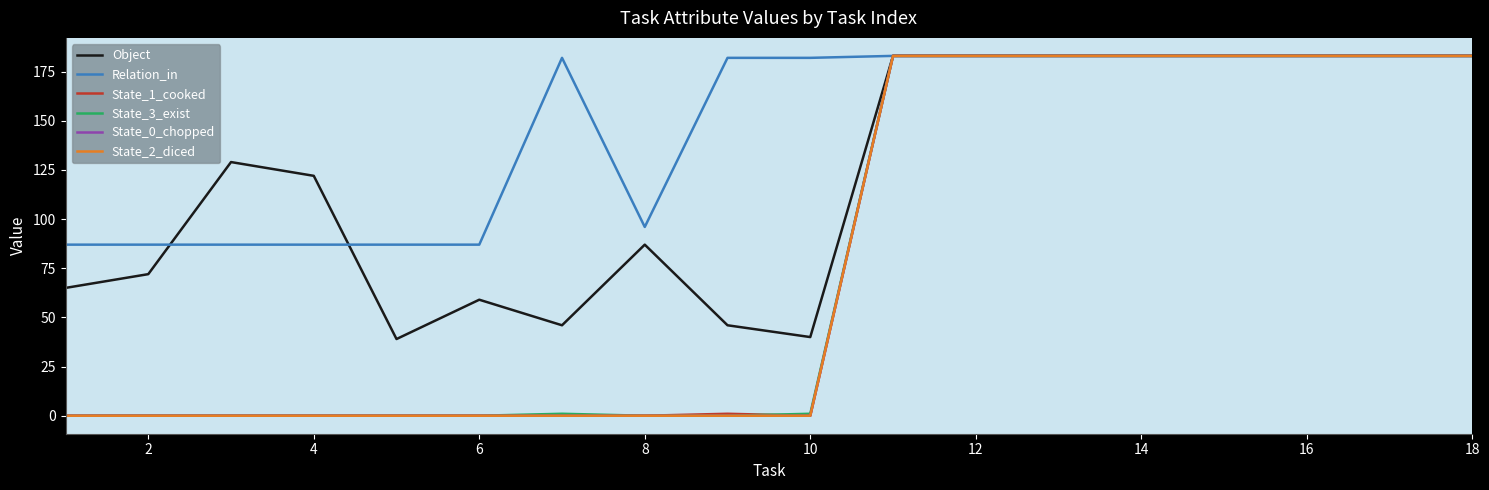

Does the chart display data point markers on the line(s)?

No